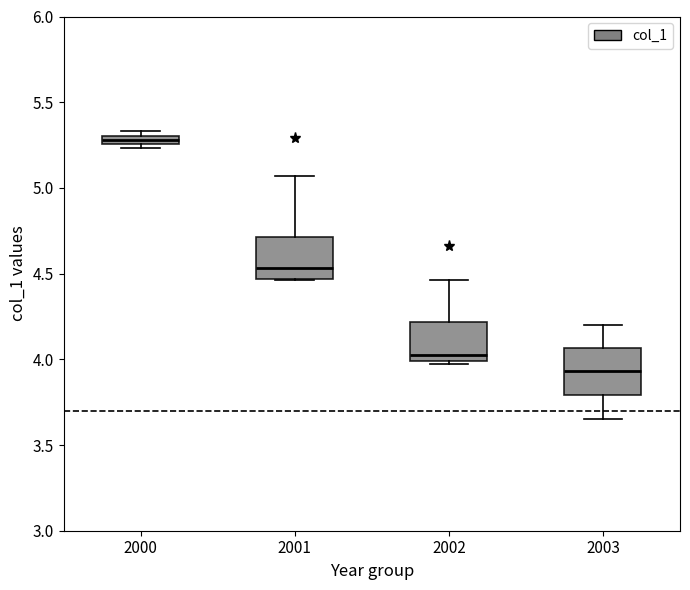

Which box has the highest median line?

2000